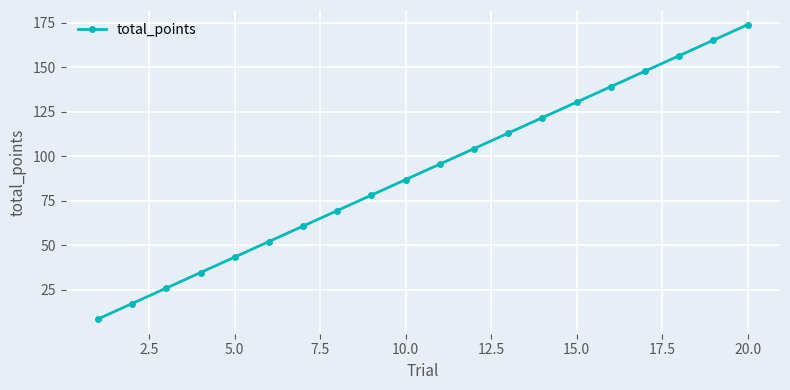

What is the value of the 19th point from the left?

165.3